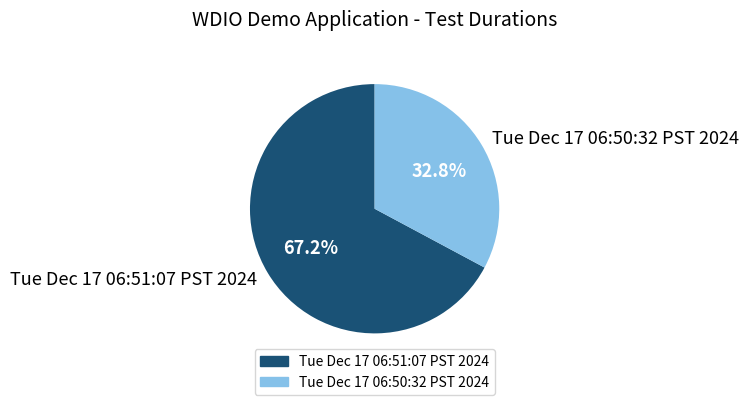

Combined, do Tue Dec 17 06:51:07 PST 2024 and Tue Dec 17 06:50:32 PST 2024 account for over 50%?

Yes